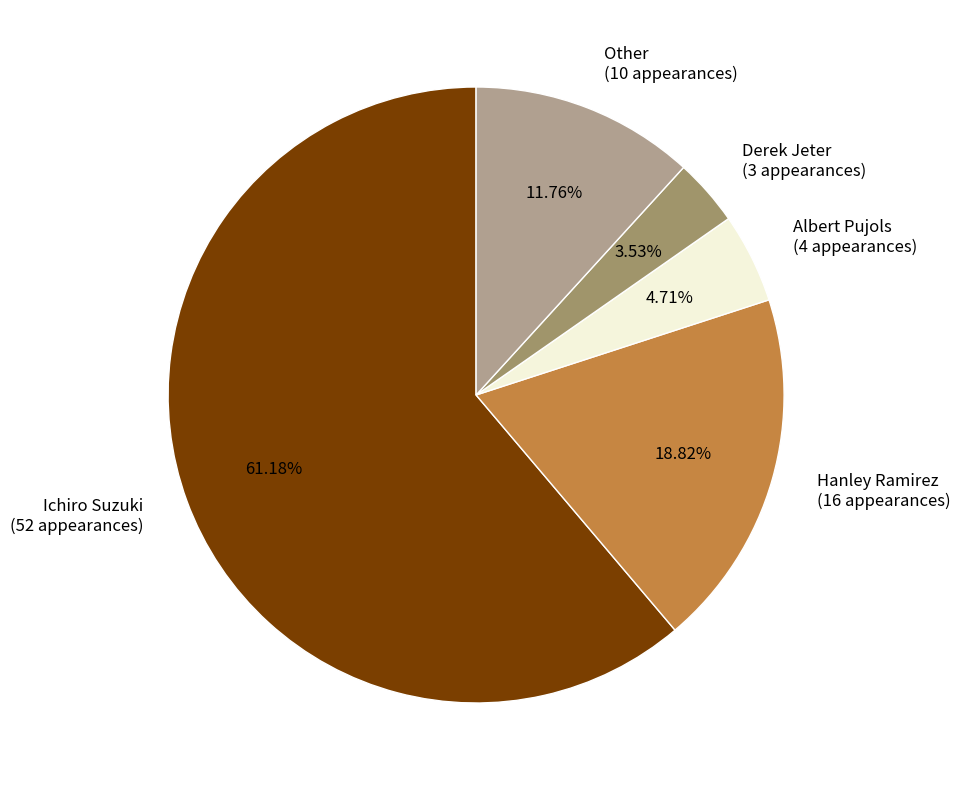

What portion of the pie excludes Hanley Ramirez?

81.2%